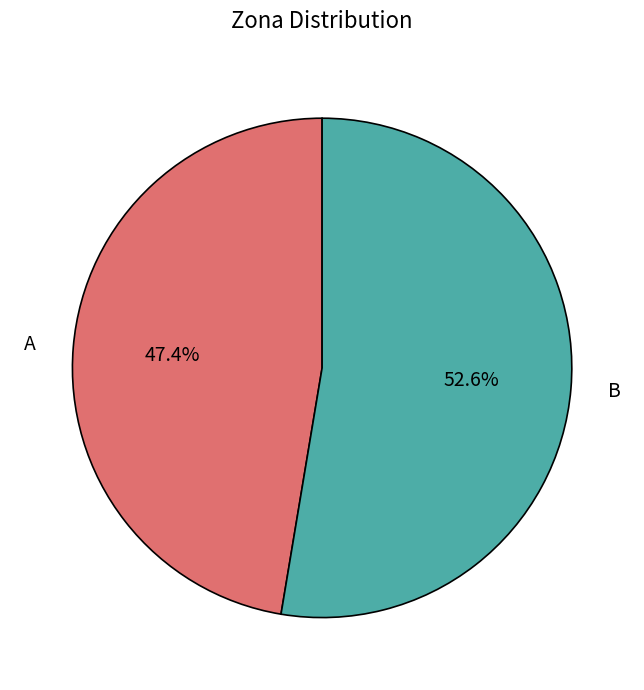

Which slice is the smallest?

A